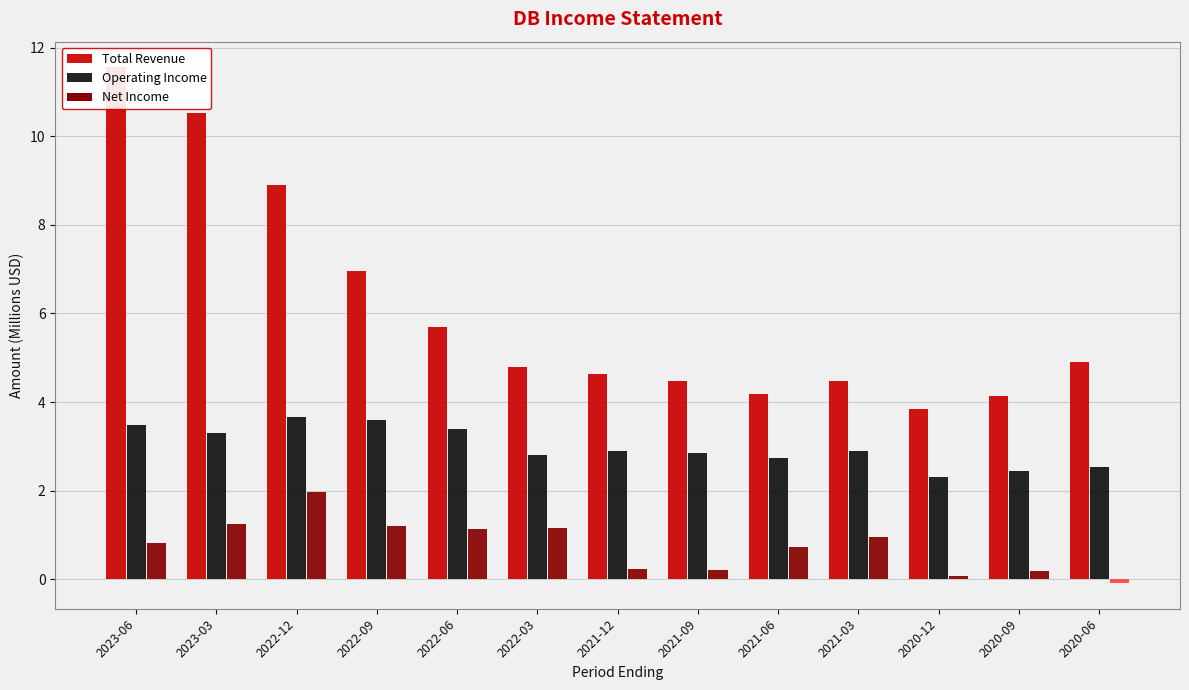

Which series changed the most between 2022-09 and 2020-12?

Total Revenue